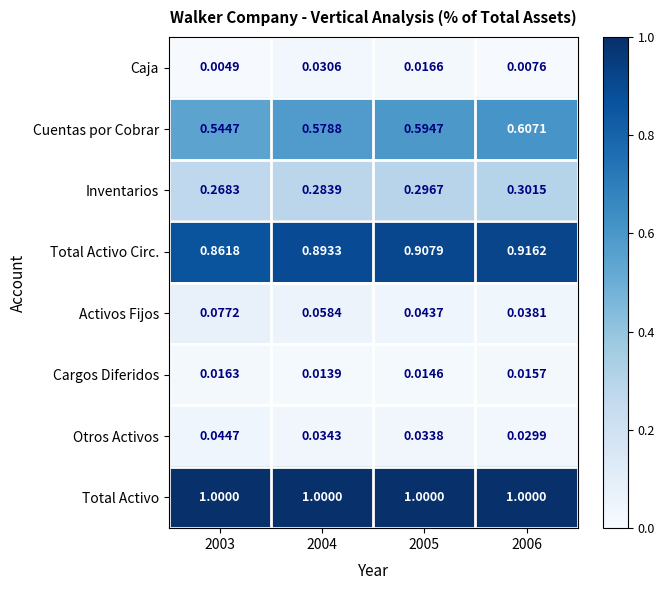

At which category is the sum across all series the highest?

2006